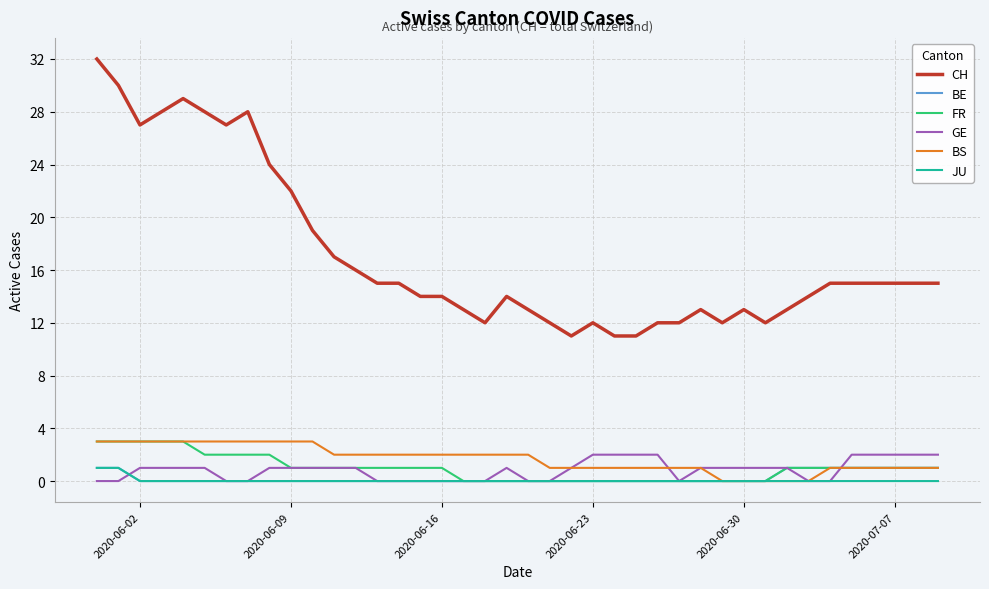

What is the maximum value shown in the chart?

32